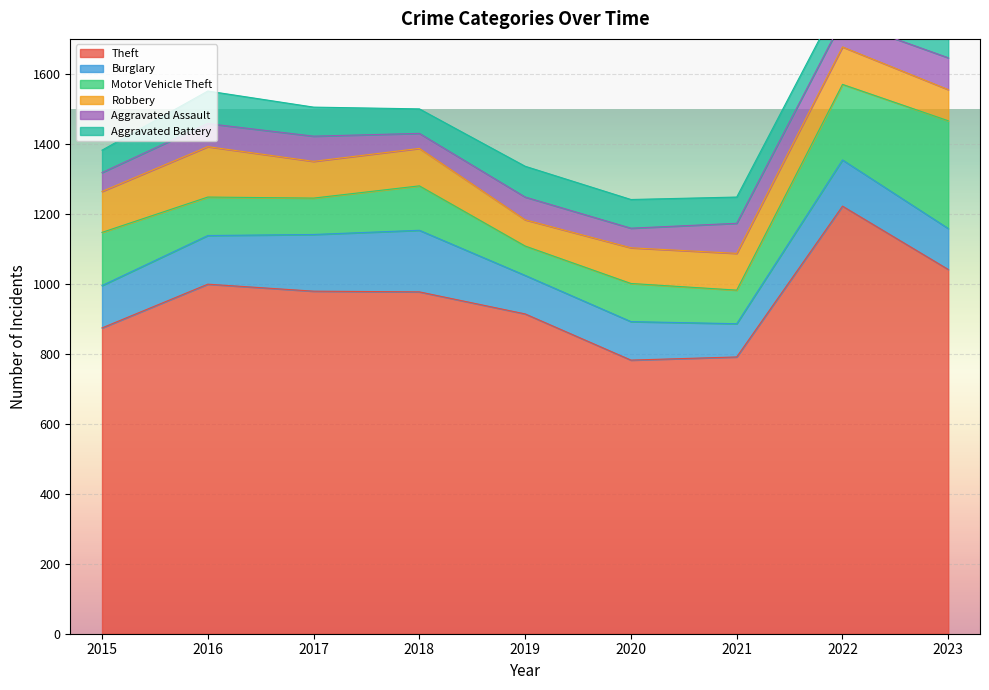

What is the difference between the Burglary values at 2021 and 2022?

37